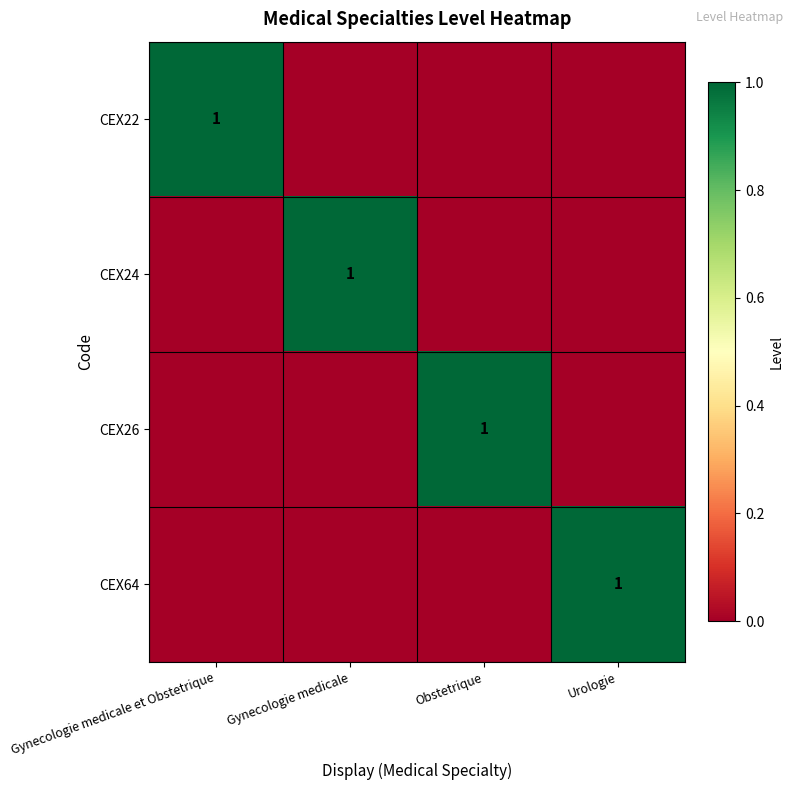

The CEX24 series shows 0 at Gynecologie medicale. True or false?

False